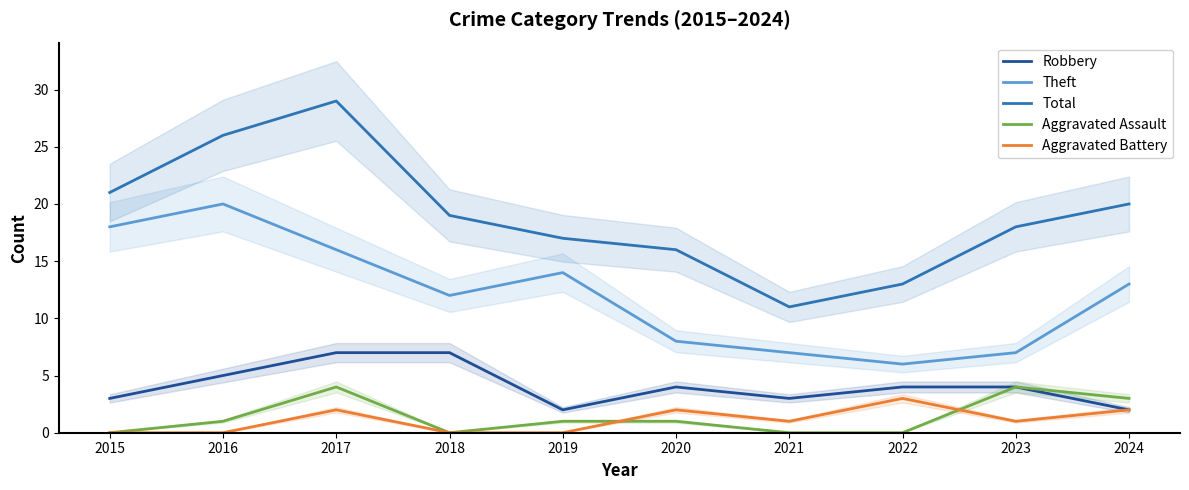

How many lines are shown in the chart?

5